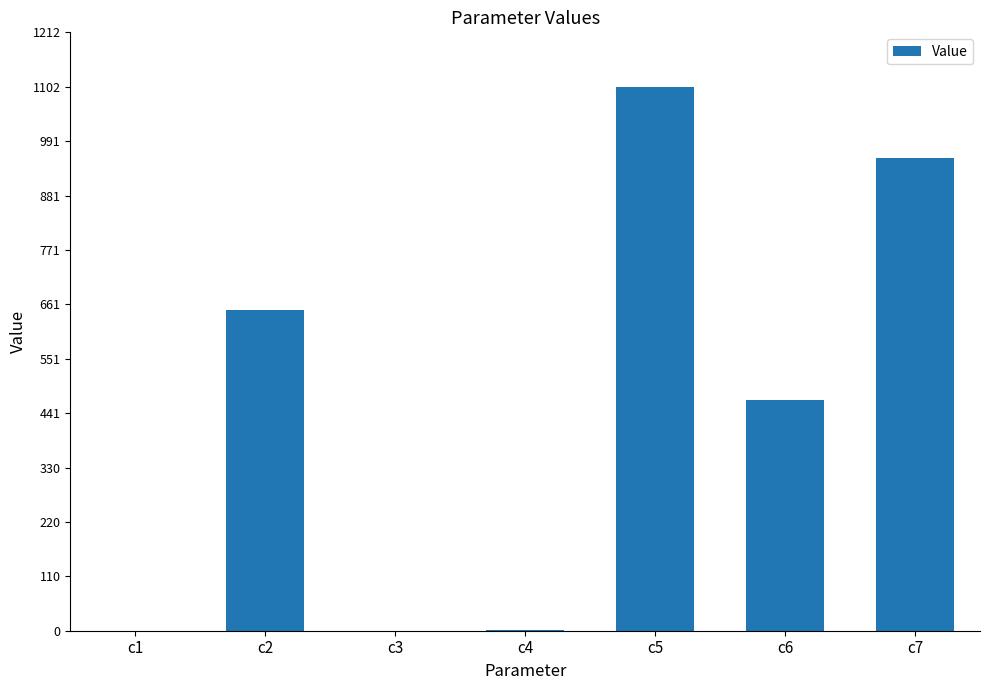

Which label corresponds to the largest value in the chart?

c5